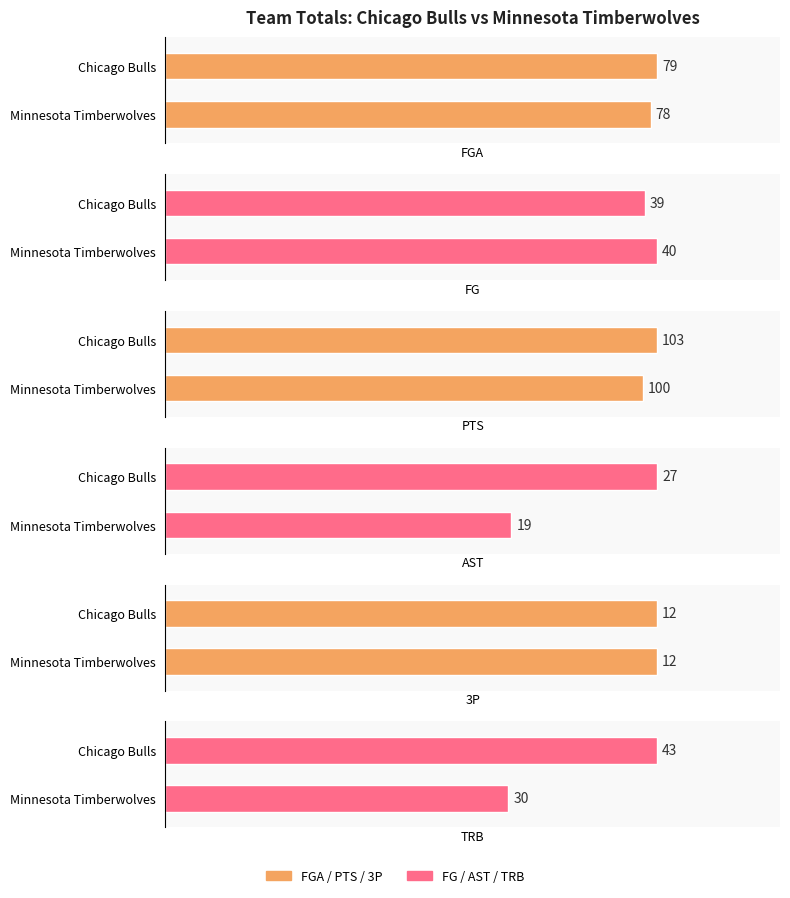

What is the difference between the highest and lowest values at Minnesota Timberwolves?

88